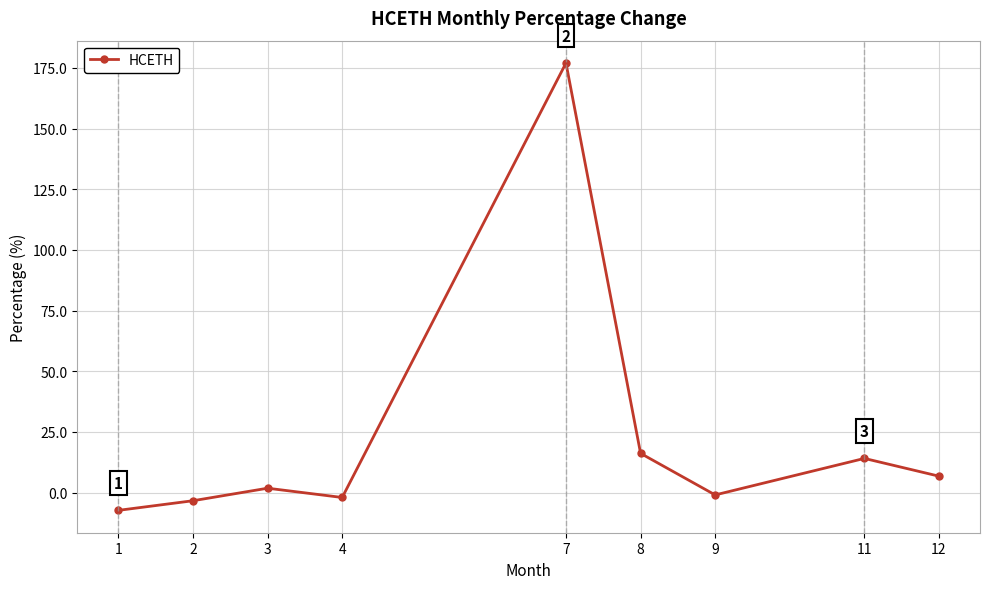

How many values exceed 1?

5